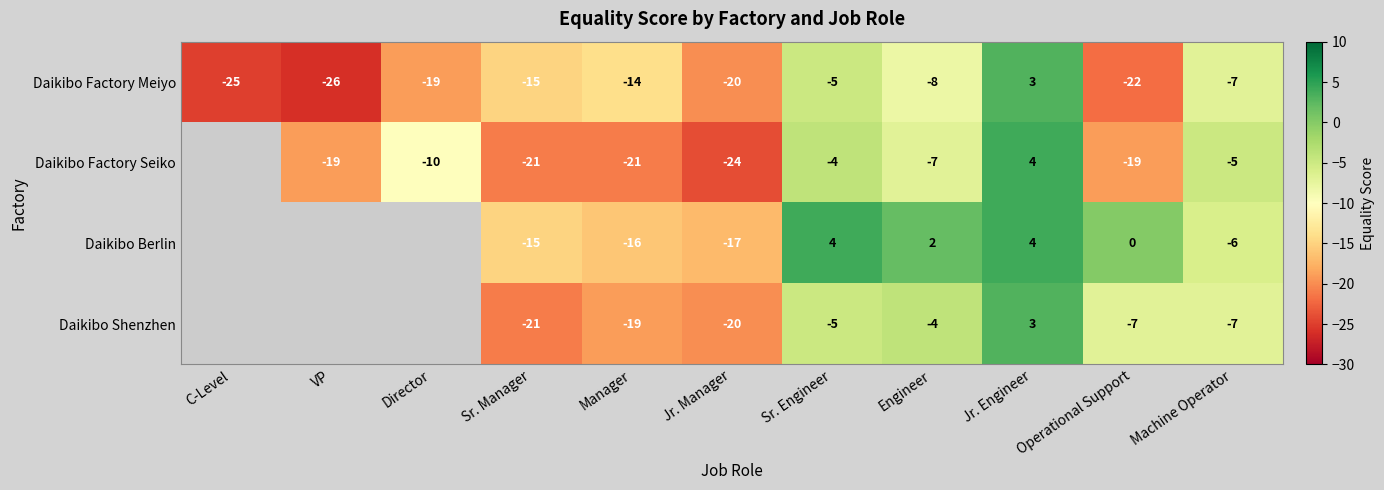

The Daikibo Shenzhen series shows -4 at Engineer. True or false?

True